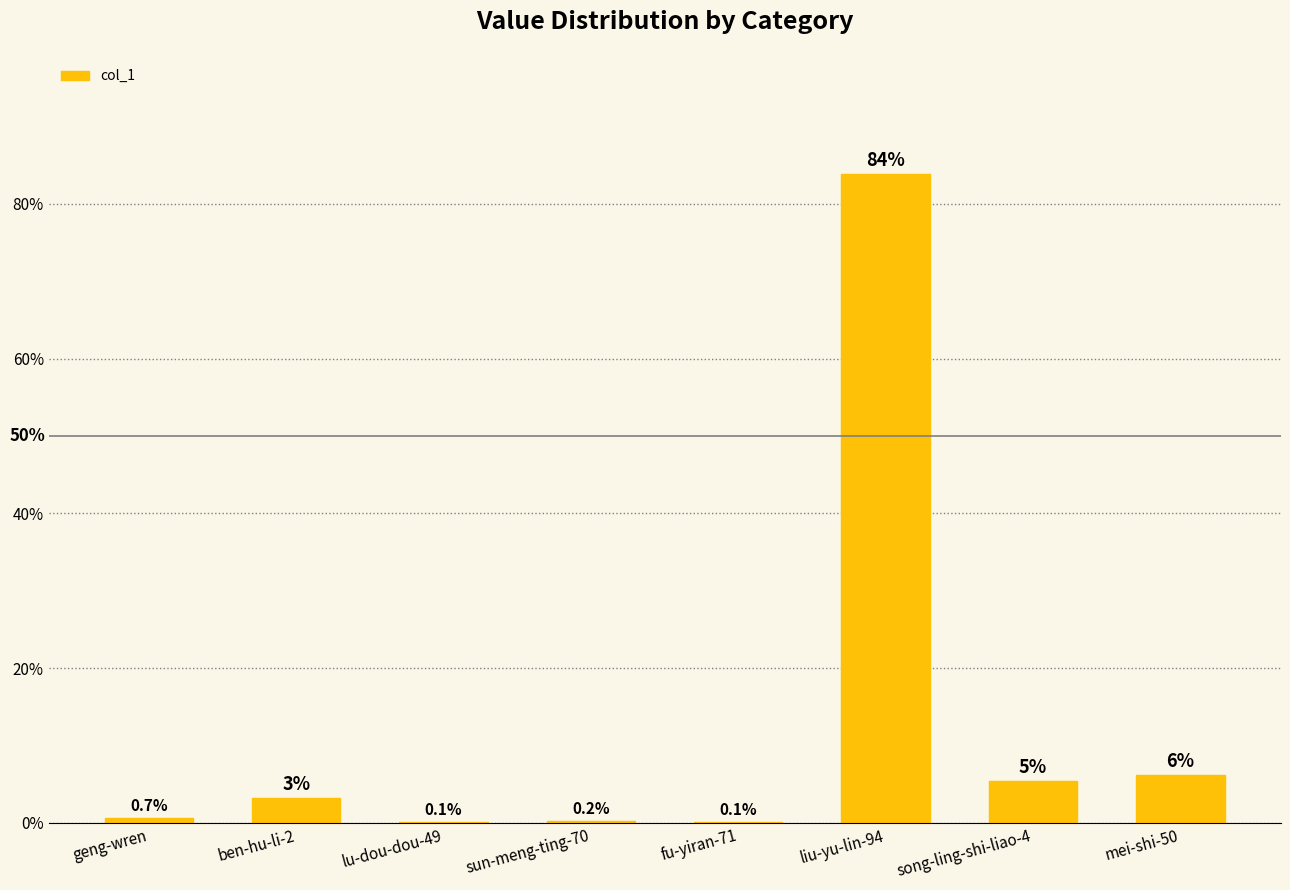

Is it true that the value at liu-yu-lin-94 is 83.9?

True